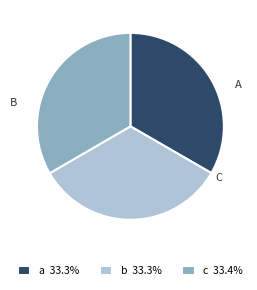

The b slice represents 33% of the pie. True or false?

True